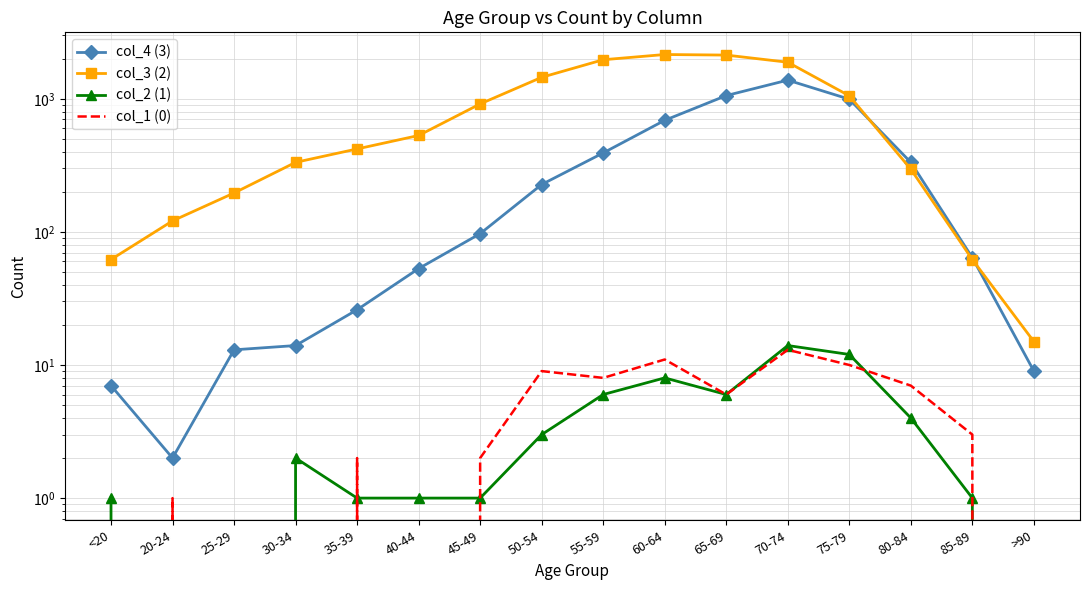

How many values in the col_1 (0) series are below 3?

8